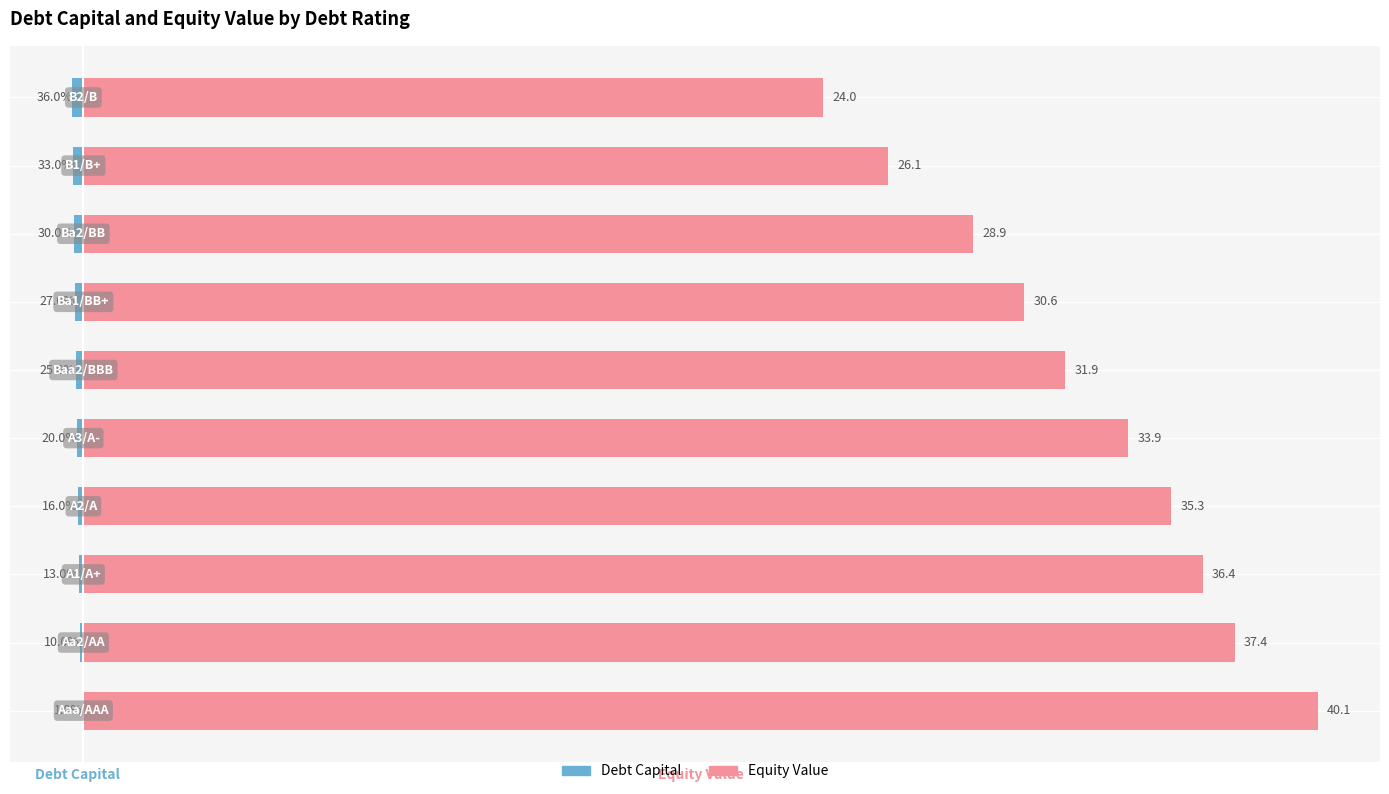

What is the spread (max minus min) of values at 0?

40.1